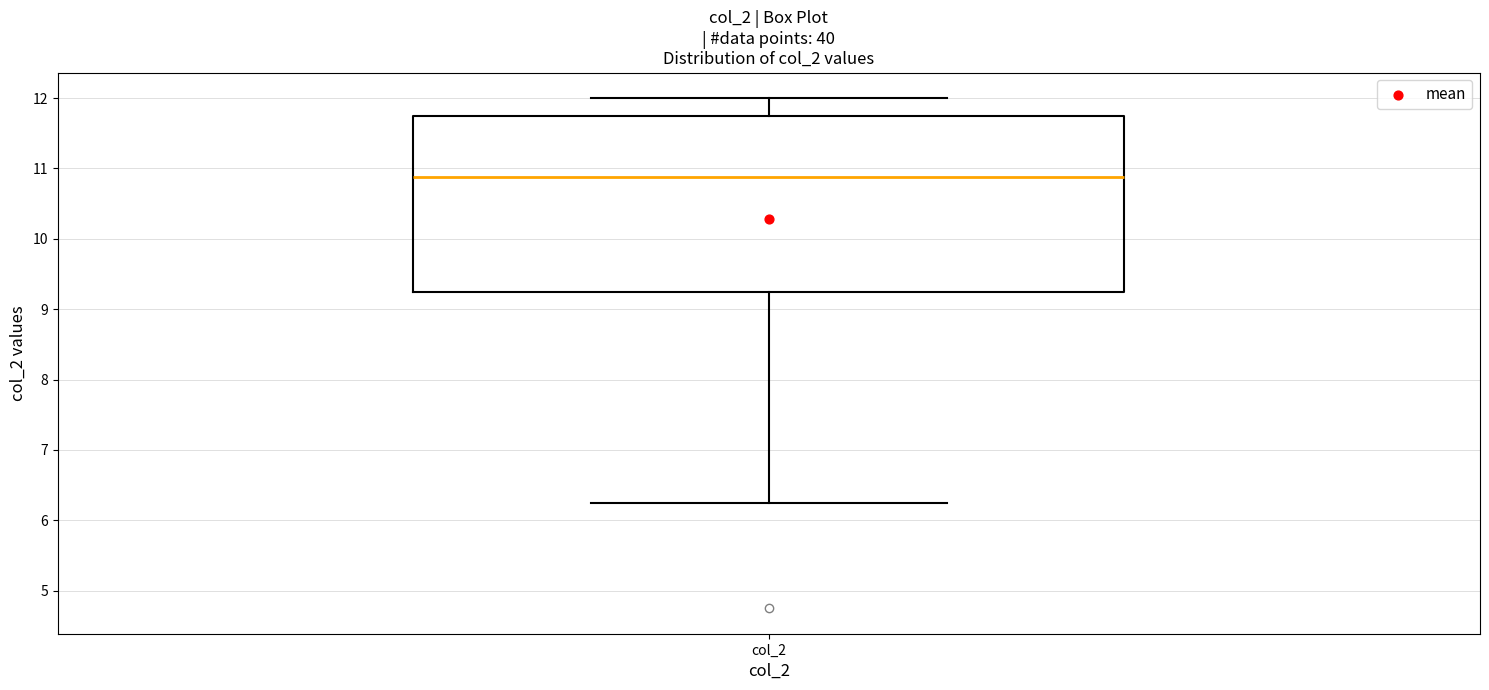

Read this box plot against the y-axis: the position of the median line, the range covered by the box, and the ends of both whiskers. The values are not printed on the chart, so give them approximately, as read against the axis.

median 10.9, box 9.2 to 11.8, whiskers 6.3 to 12.0